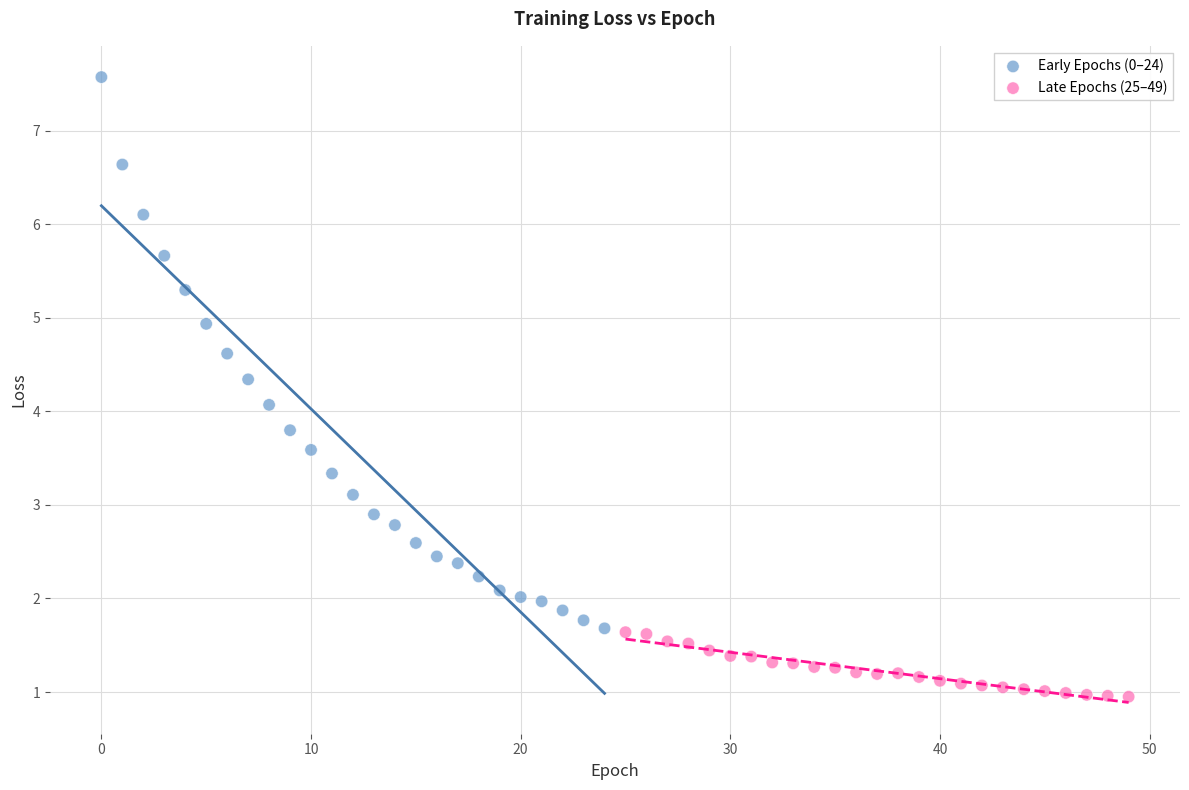

Which series contains the lowest Y value?

Late Epochs (25–49)